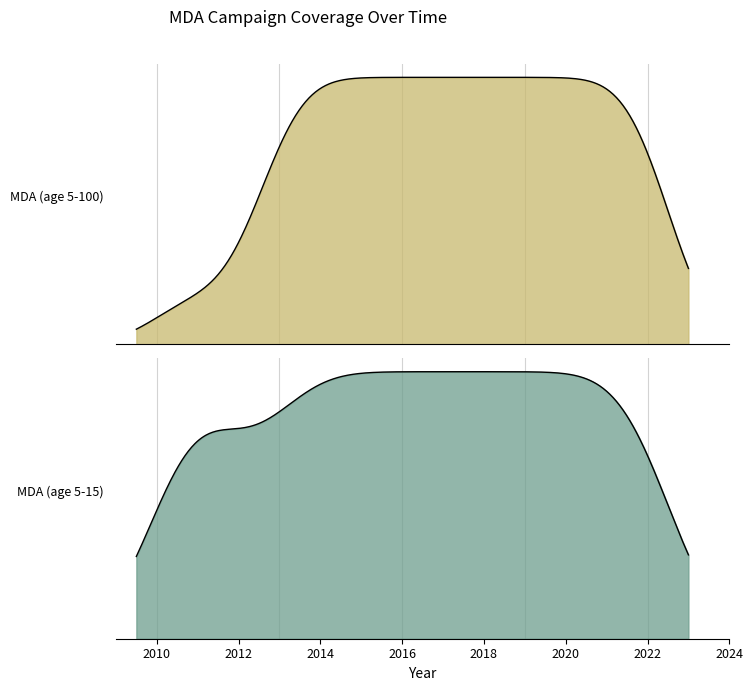

Read the MDA (age 5-100) value at 2014.

0.8